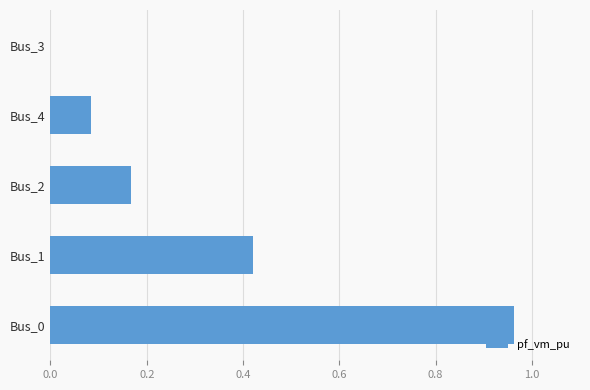

What is the sum of all values?

1.6